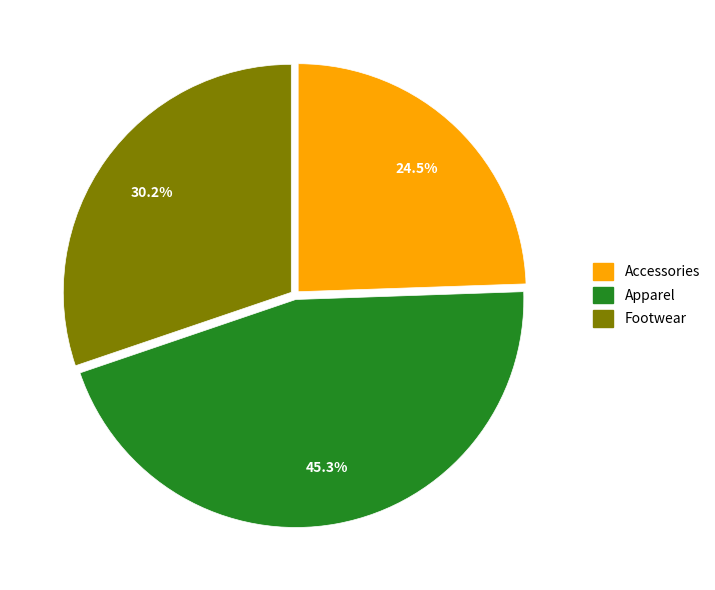

How many slices are in this pie chart?

3